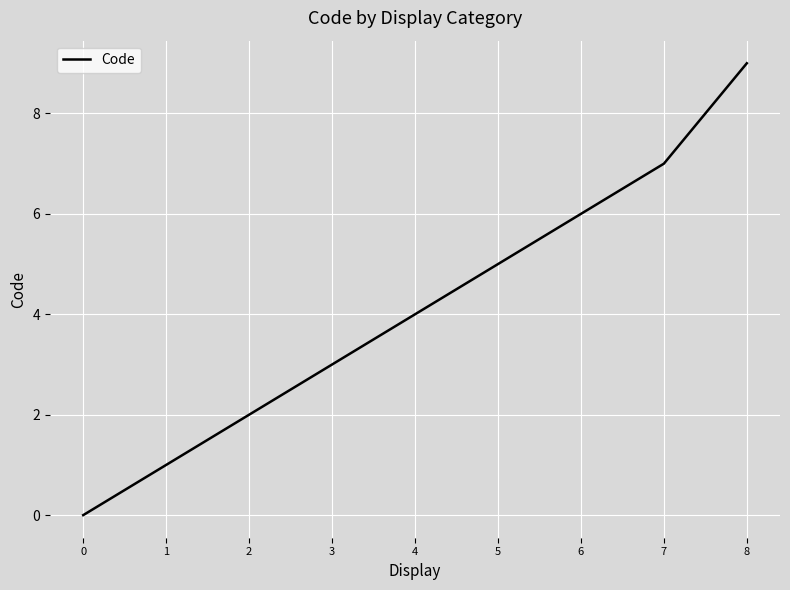

Approximately how many times larger is the value at 7 compared to 8?

0.8